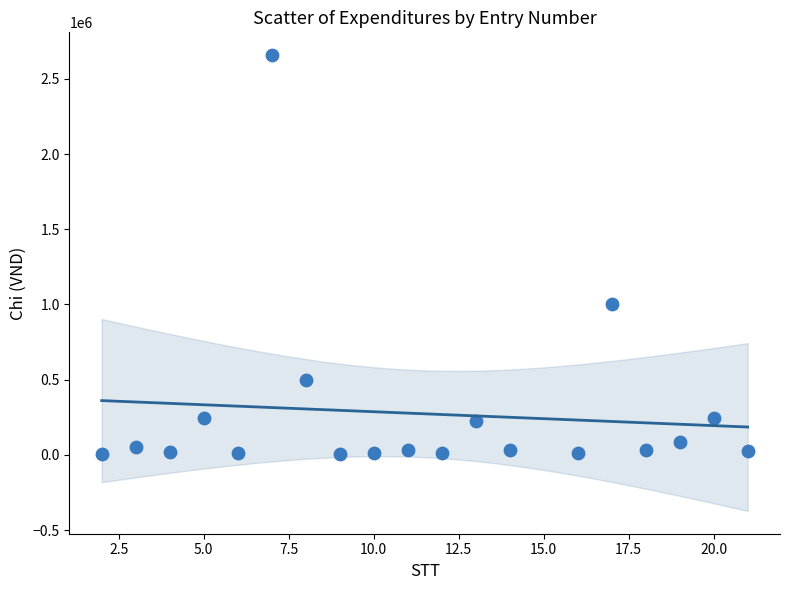

What is the range of X values (max minus min)?

19